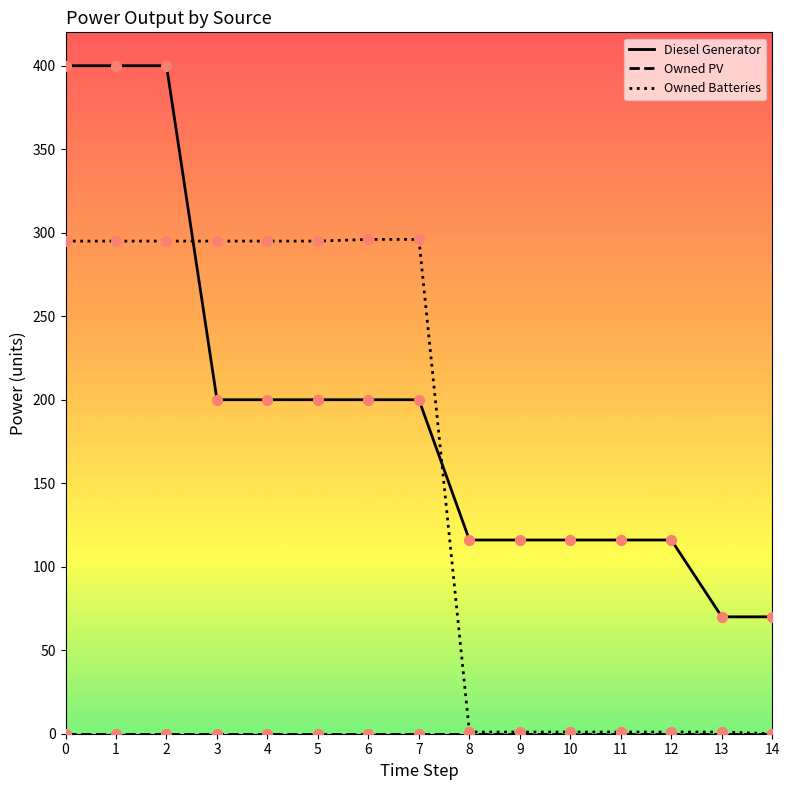

What is the total value across all series at 1?

695.0